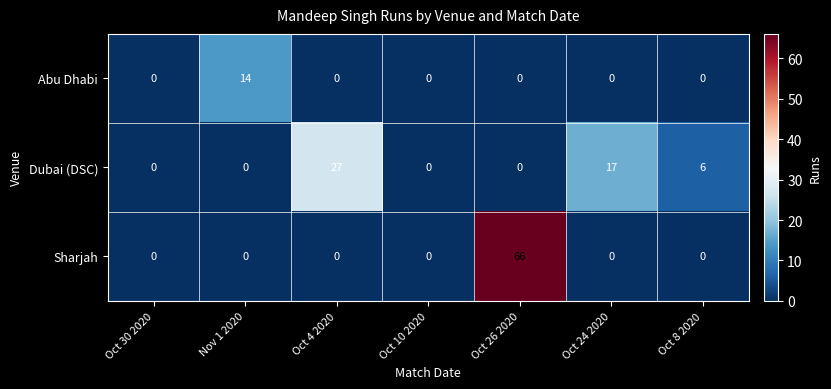

Which series changed the most between Oct 10 2020 and Oct 24 2020?

Dubai (DSC)